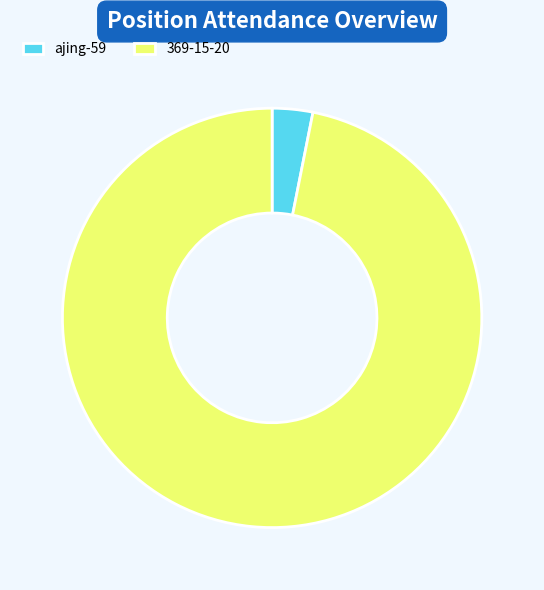

Which slice is the largest?

369-15-20